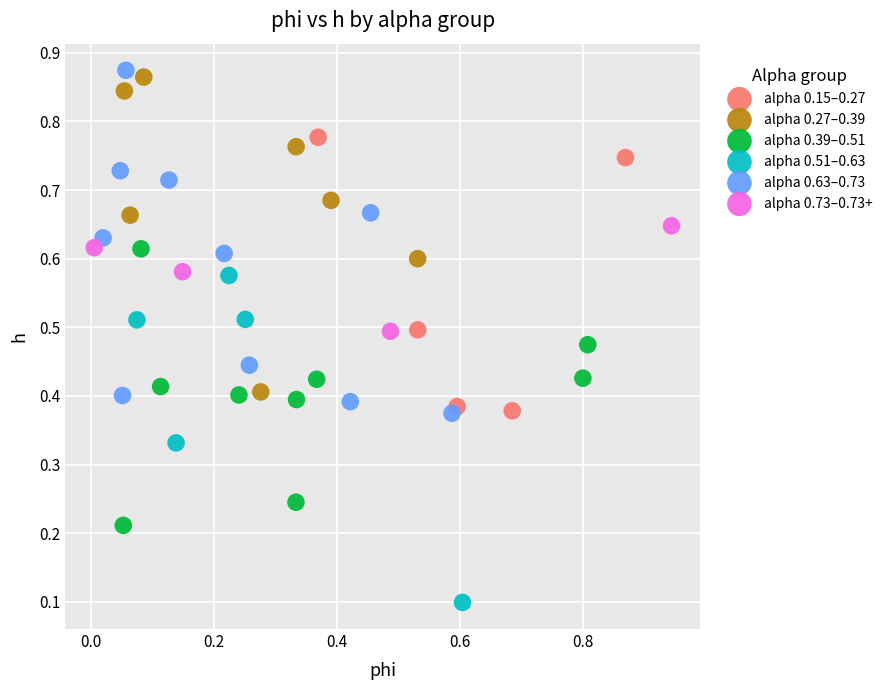

Which series reaches the minimum Y coordinate?

alpha 0.51–0.63